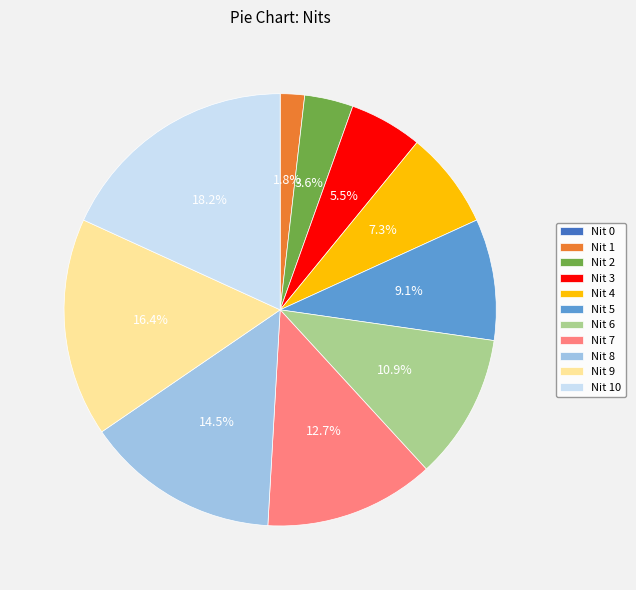

Is there a majority slice in this chart?

No